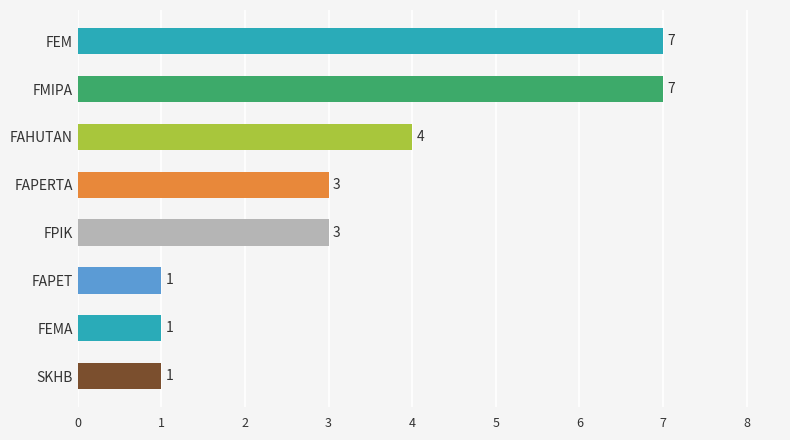

How many values are below 3?

3